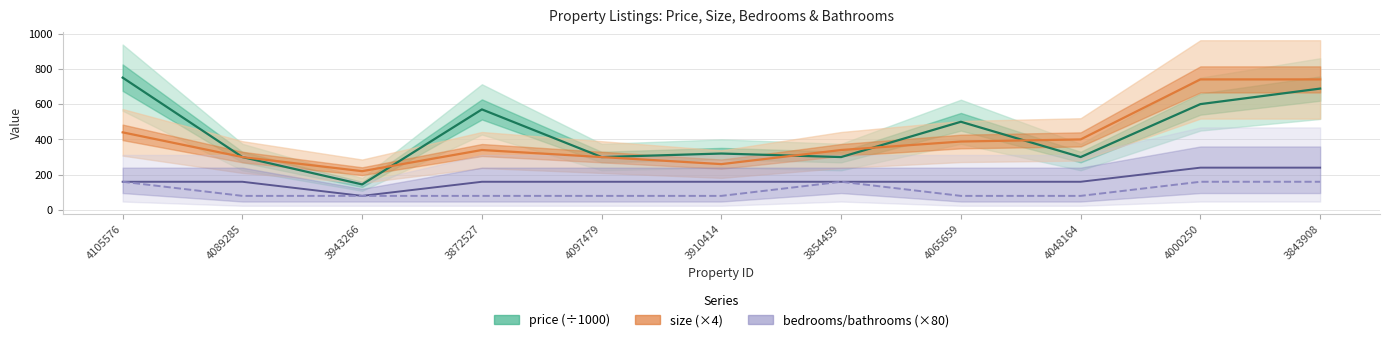

At how many categories does at least one series exceed 178?

11